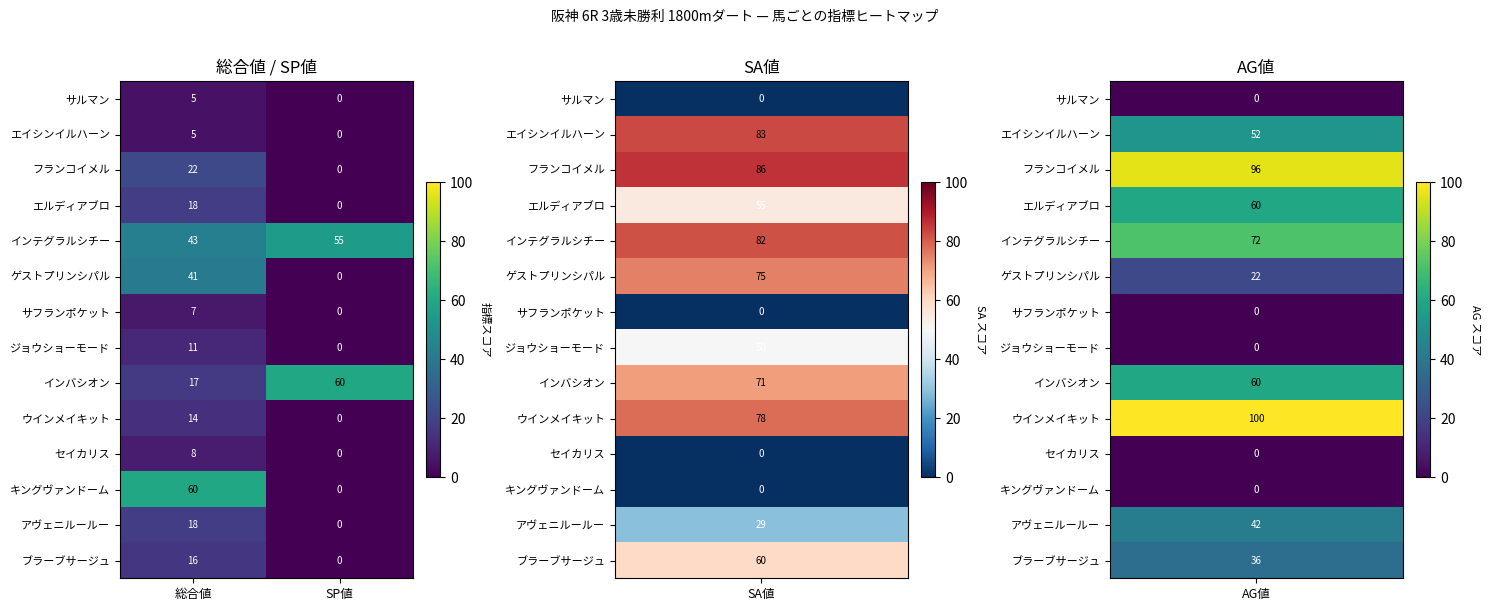

Reading left to right, what are all the values shown in this chart?

サルマン: 5	0
エイシンイルハーン: 5	0
フランコイメル: 22	0
エルディアブロ: 18	0
インテグラルシチー: 43	55
ゲストプリンシパル: 41	0
サフランポケット: 7	0
ジョウショーモード: 11	0
インバシオン: 17	60
ウインメイキット: 14	0
セイカリス: 8	0
キングヴァンドーム: 60	0
アヴェニルールー: 18	0
ブラーブサージュ: 16	0